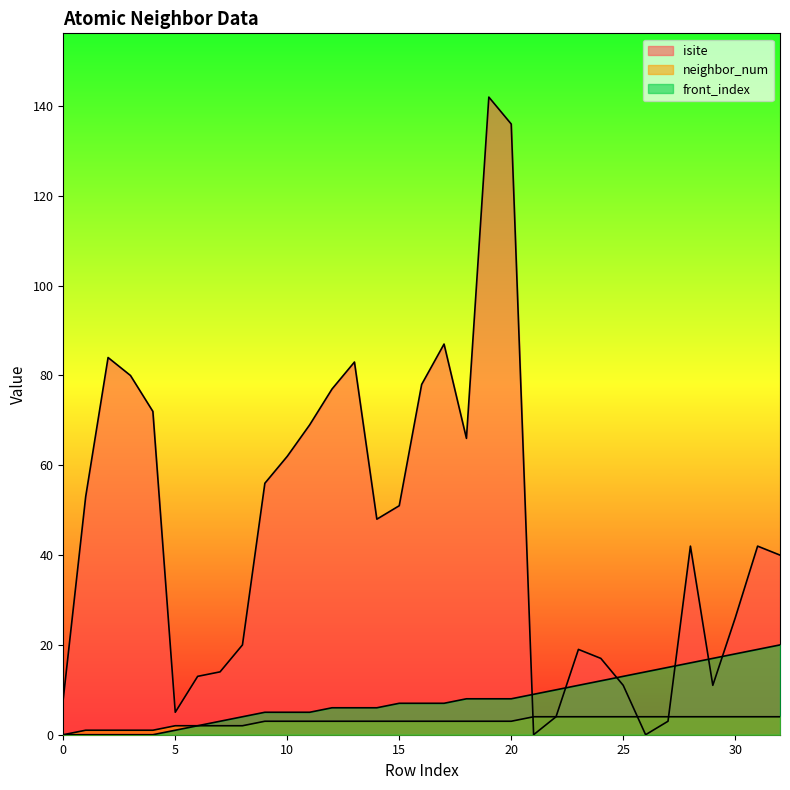

True or false: isite has more than 0 interior local peaks.

True